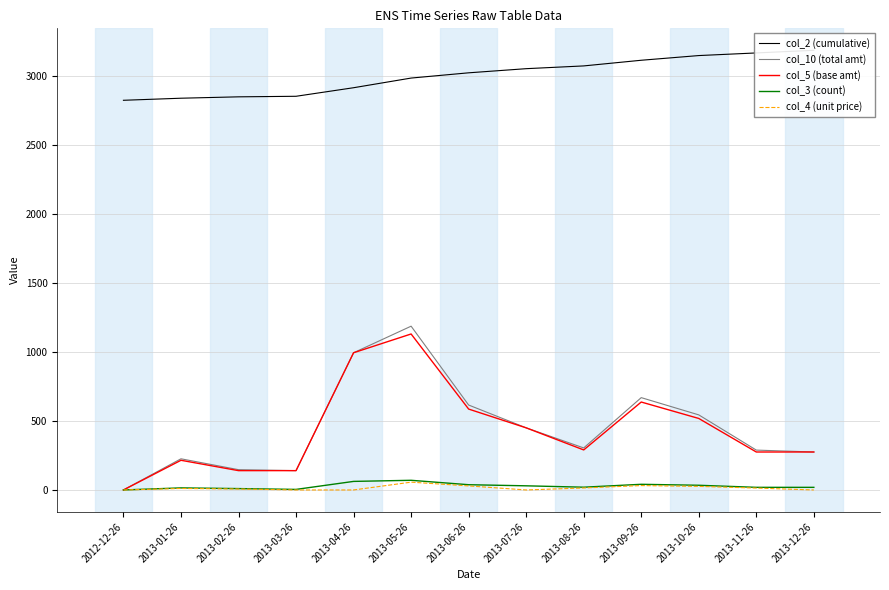

Rank the categories by col_10 (total amt) value from lowest to highest.

2012-12-26, 2013-03-26, 2013-02-26, 2013-01-26, 2013-12-26, 2013-11-26, 2013-08-26, 2013-07-26, 2013-10-26, 2013-06-26, 2013-09-26, 2013-04-26, 2013-05-26